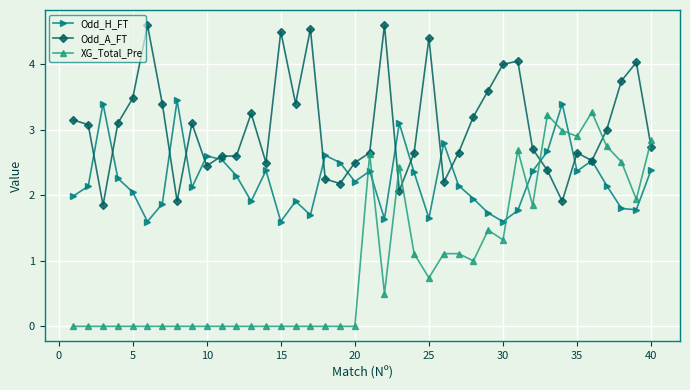

True or false: Odd_A_FT has more than 2 interior local peaks.

True